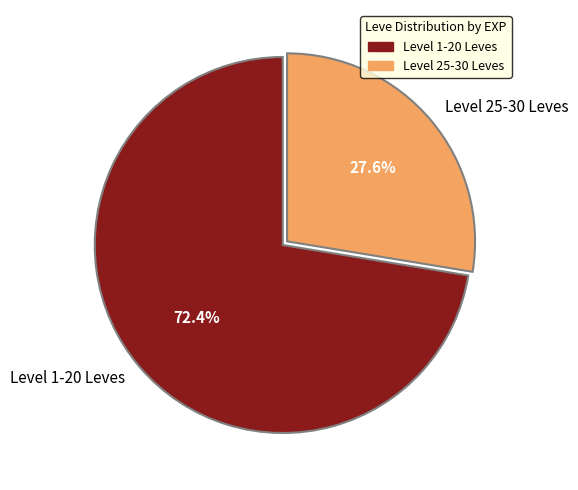

Is there any slice that represents more than half of the pie?

Yes